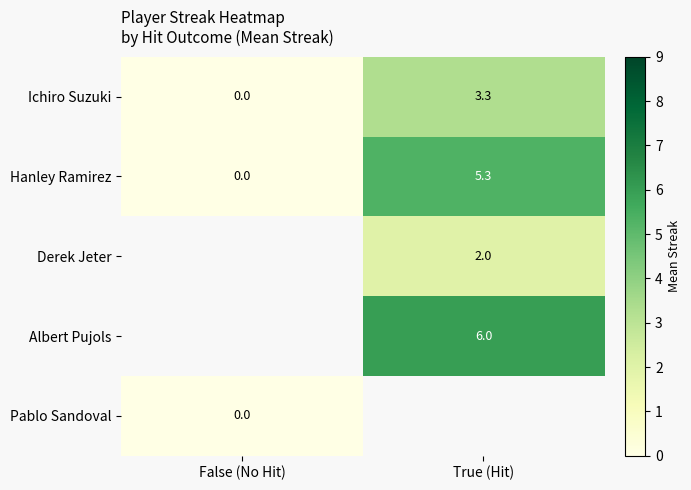

Count the number of data series in this chart.

5